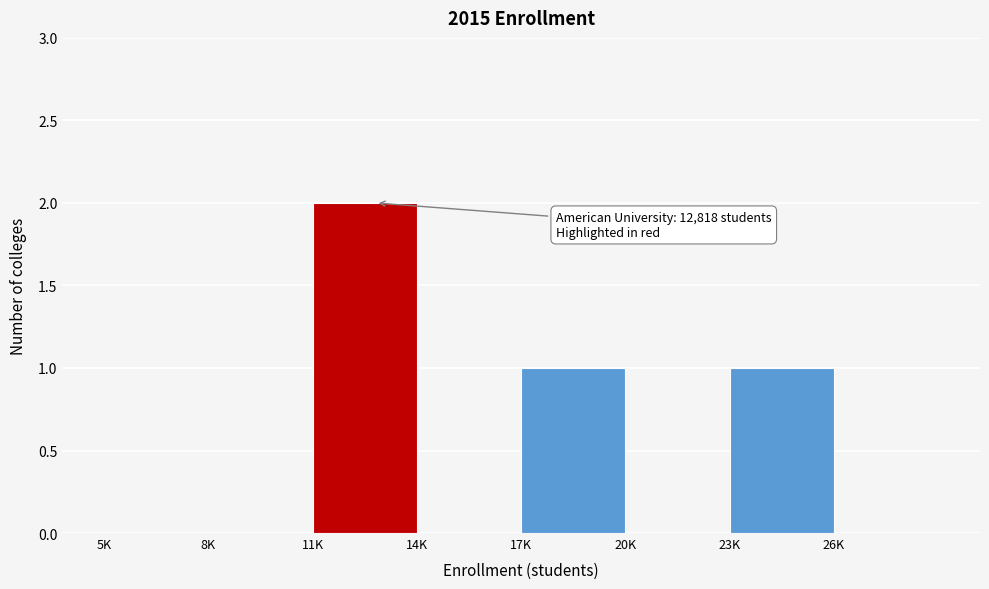

Reading left to right, transcribe all the data shown in this chart.

5K=0	8K=0	11K=2	14K=0	17K=1	20K=0	23K=1	26K=0